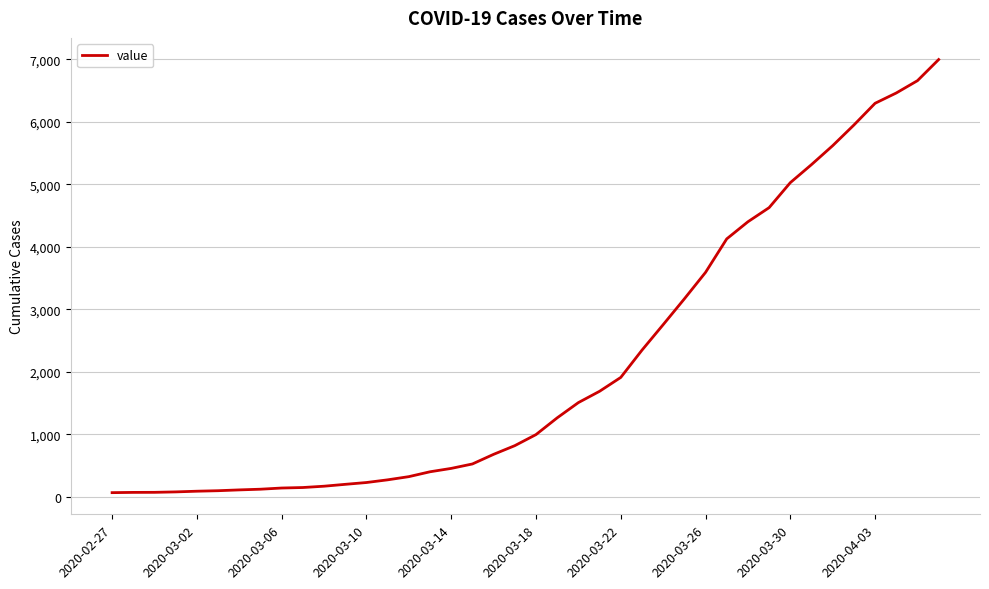

What is the difference between the maximum and minimum values?

6931